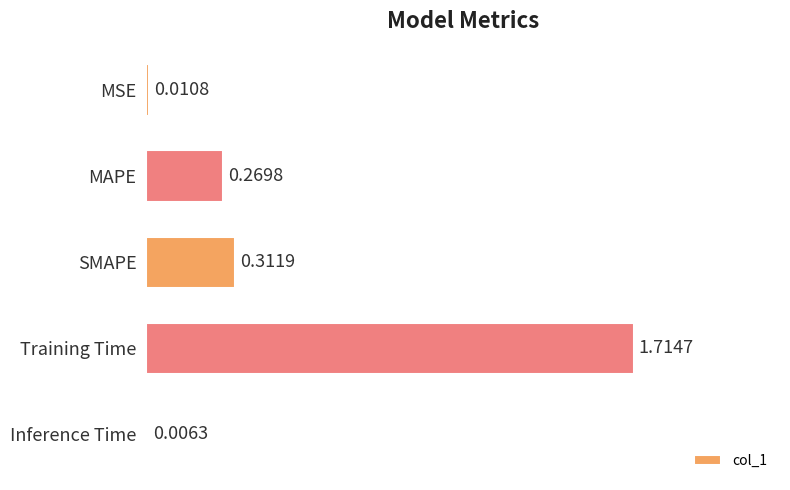

Are the bars horizontal?

Yes